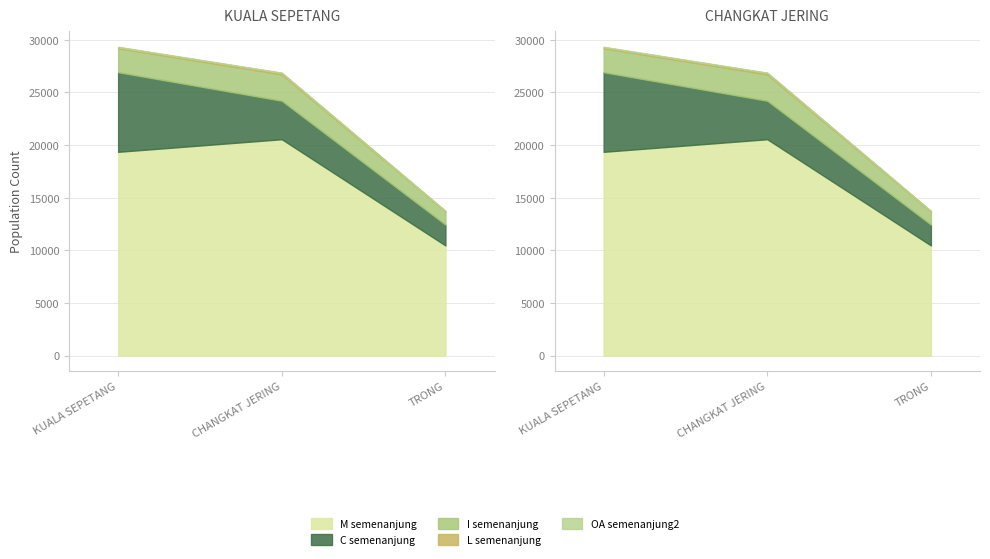

What position from the left is CHANGKAT JERING?

2